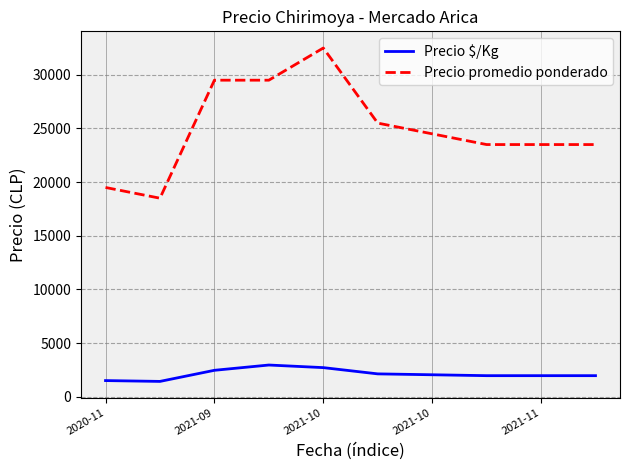

Which series has the widest spread of values?

Precio promedio ponderado